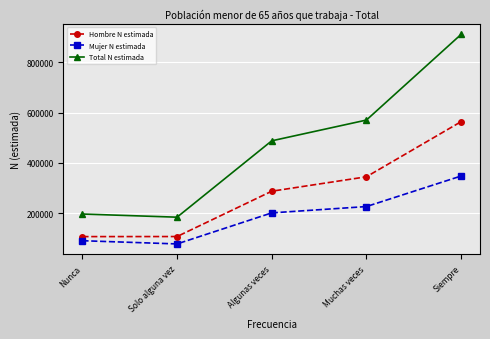

What is the highest value of the Hombre N estimada series?

563734